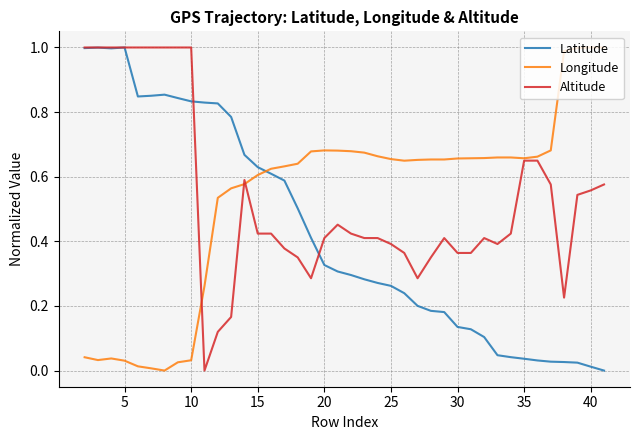

How many intersections are there between Longitude and Latitude?

1